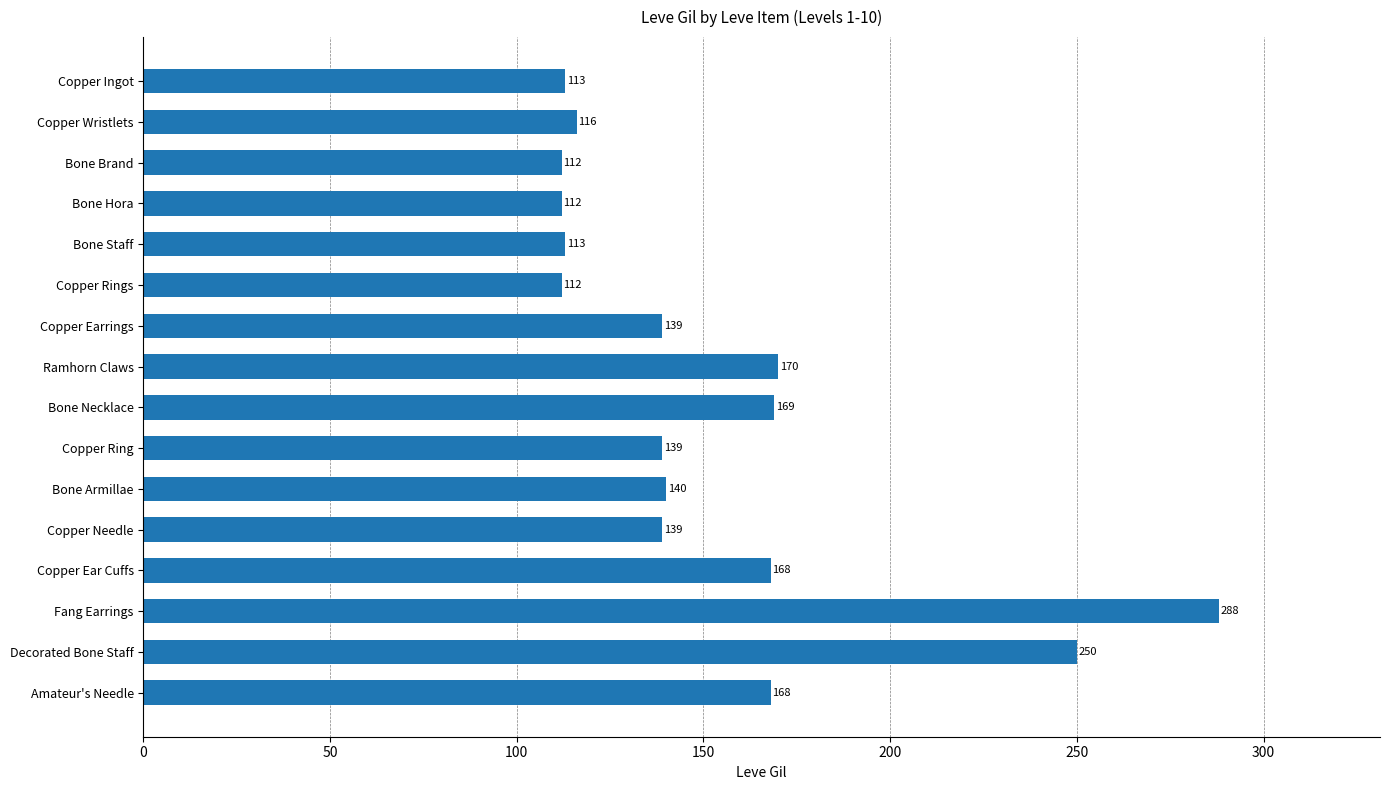

What is the difference between the values at Bone Necklace and Copper Earrings?

30